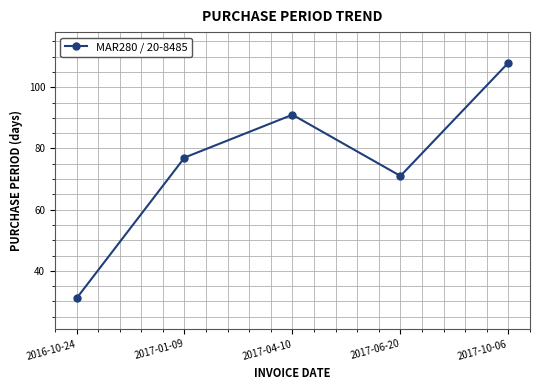

What is the difference between the maximum and minimum values?

77